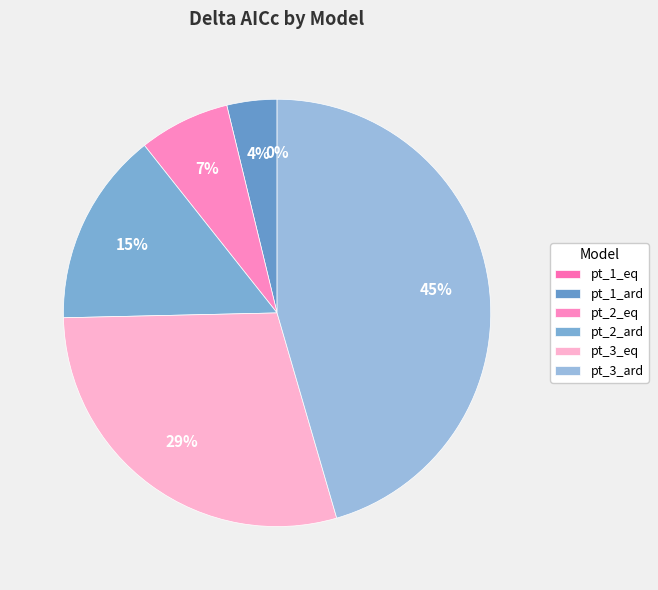

Is there a majority slice in this chart?

No